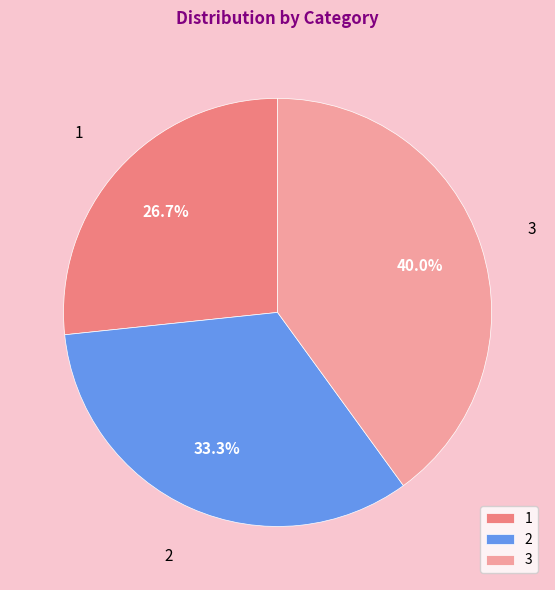

What is the ratio of the value at 3 to the value at 2?

1.2